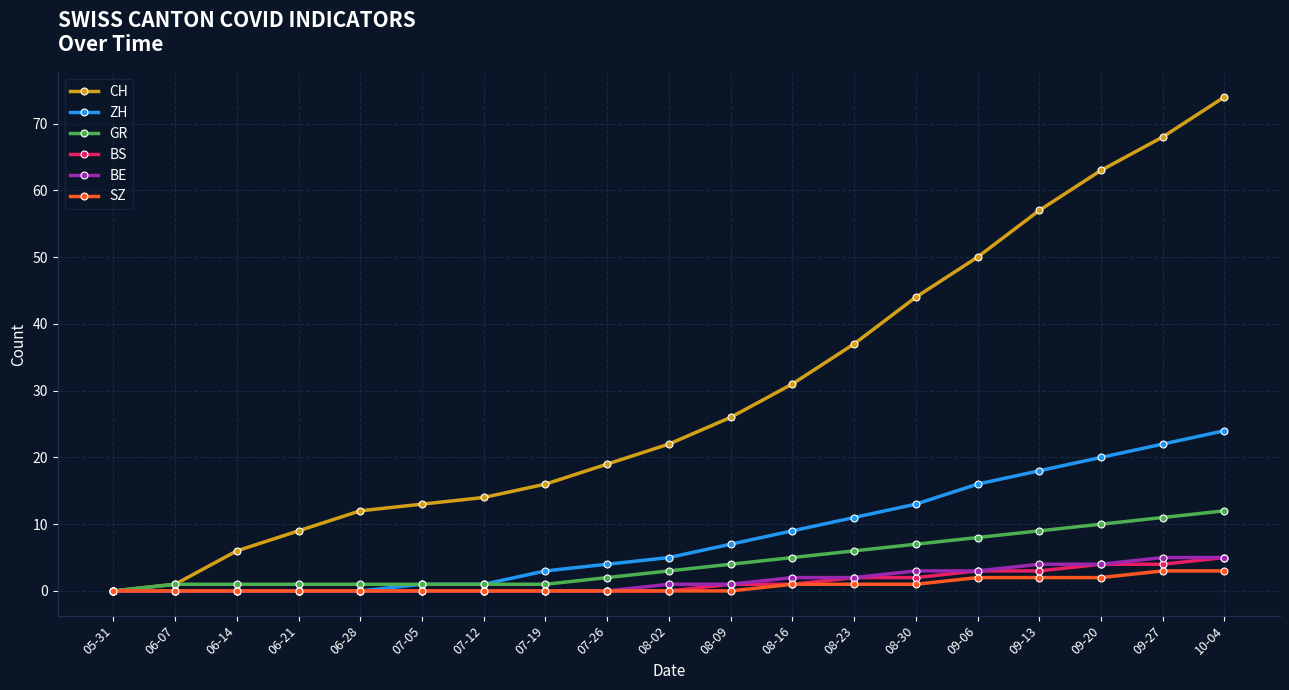

Which series has the widest spread of values?

CH